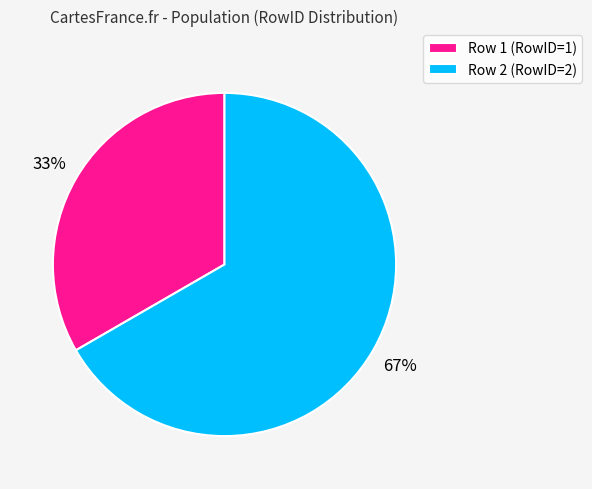

Combined, do Row 1 (RowID=1) and Row 2 (RowID=2) account for over 50%?

Yes